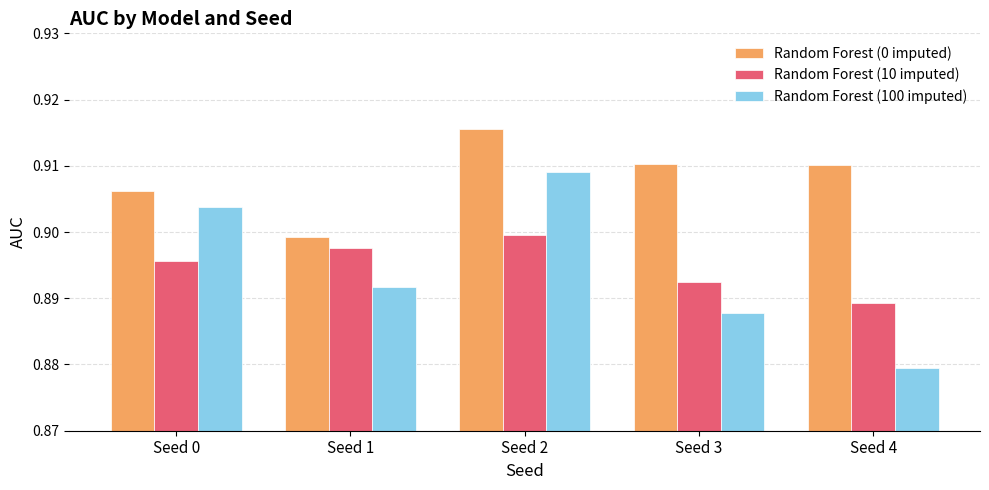

What is the sum of the Random Forest (100 imputed) values at Seed 2 and Seed 1?

1.8